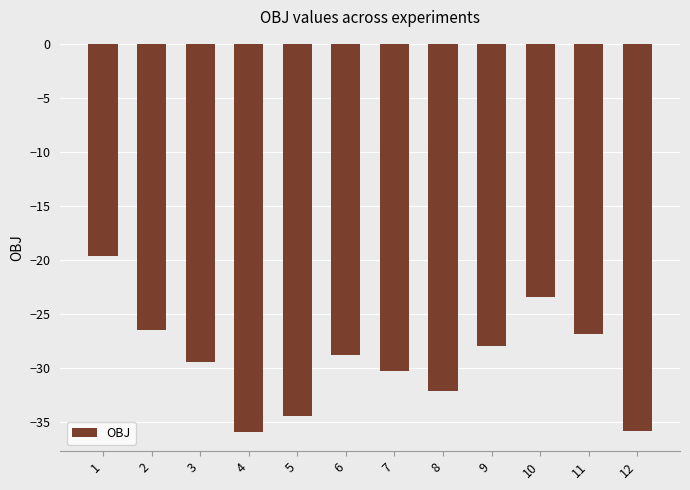

Are the bars horizontal?

No